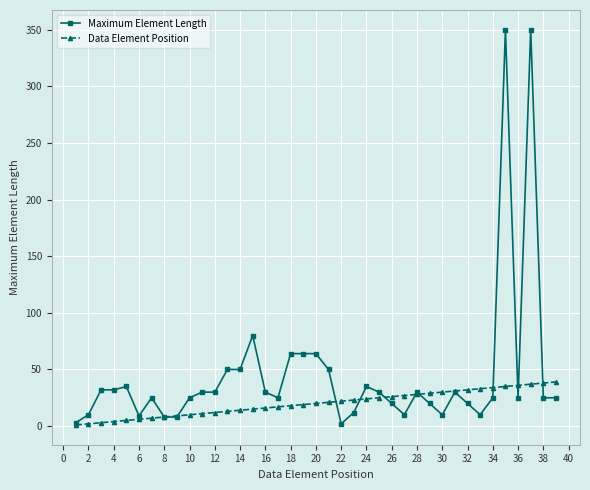

Which series has the widest spread of values?

Maximum Element Length